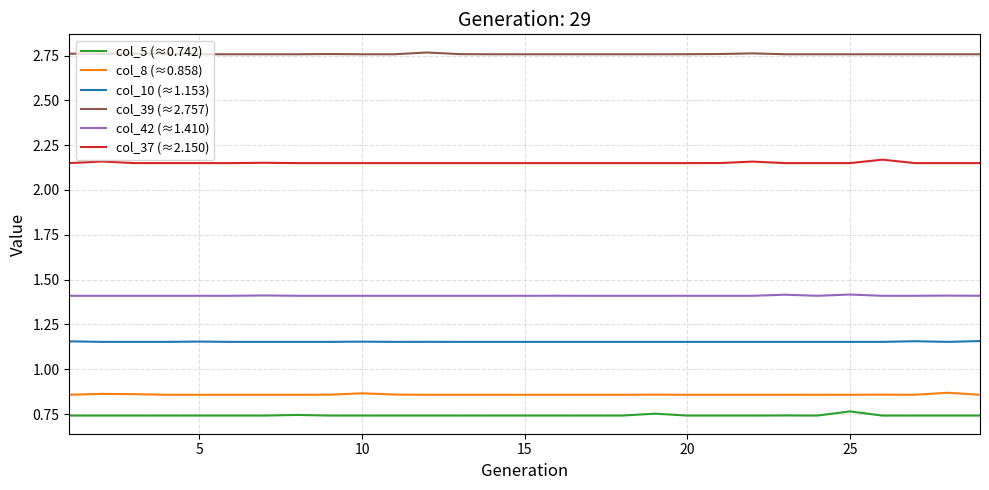

What are all the series names shown in the legend?

col_5 (≈0.742), col_8 (≈0.858), col_10 (≈1.153), col_39 (≈2.757), col_42 (≈1.410), col_37 (≈2.150)